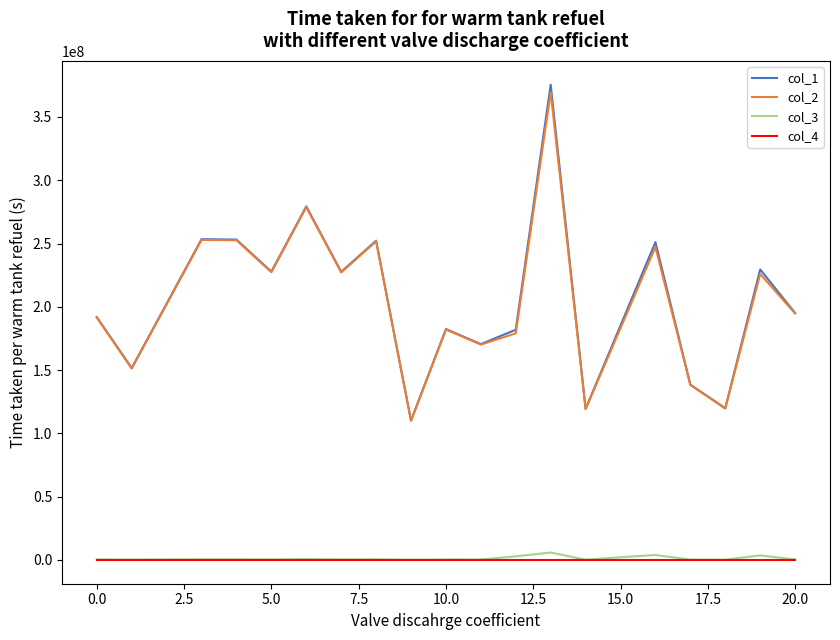

What are all the series names shown in the legend?

col_1, col_2, col_3, col_4